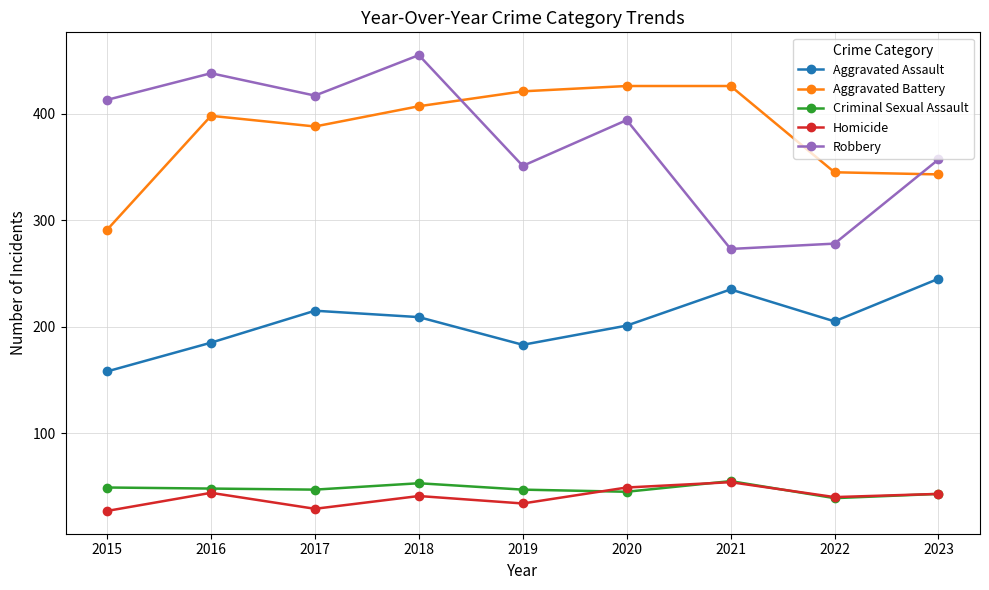

What is the smallest value displayed?

27